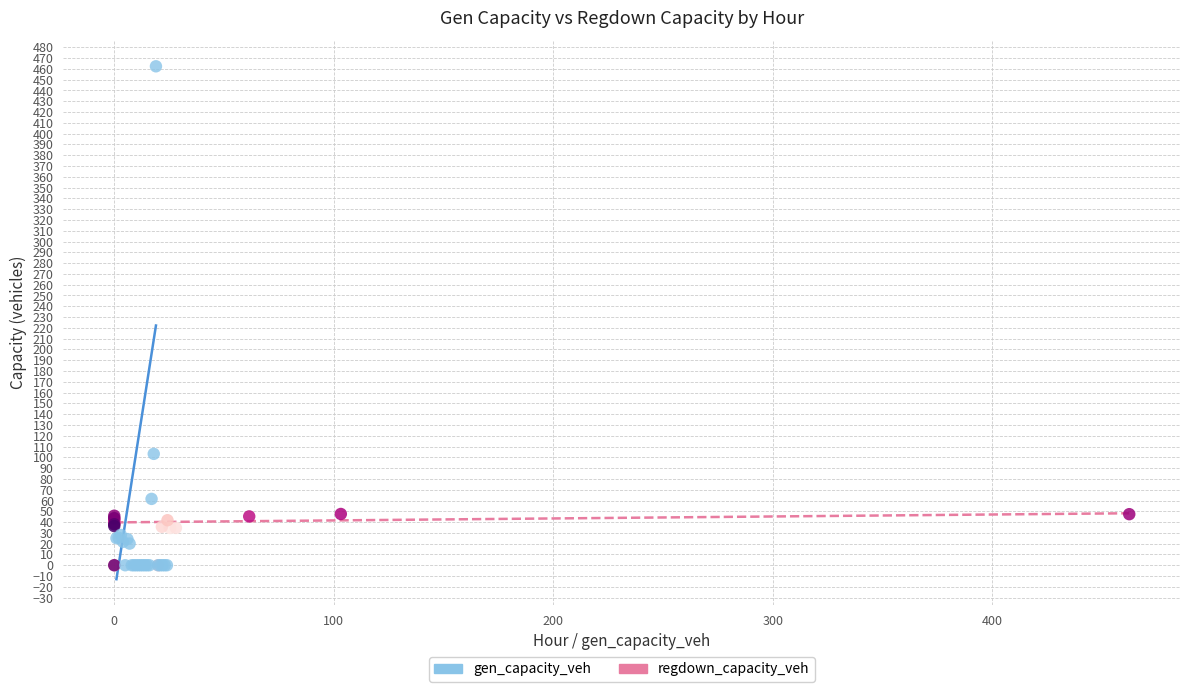

Which series contains the highest Y value?

gen_capacity_veh